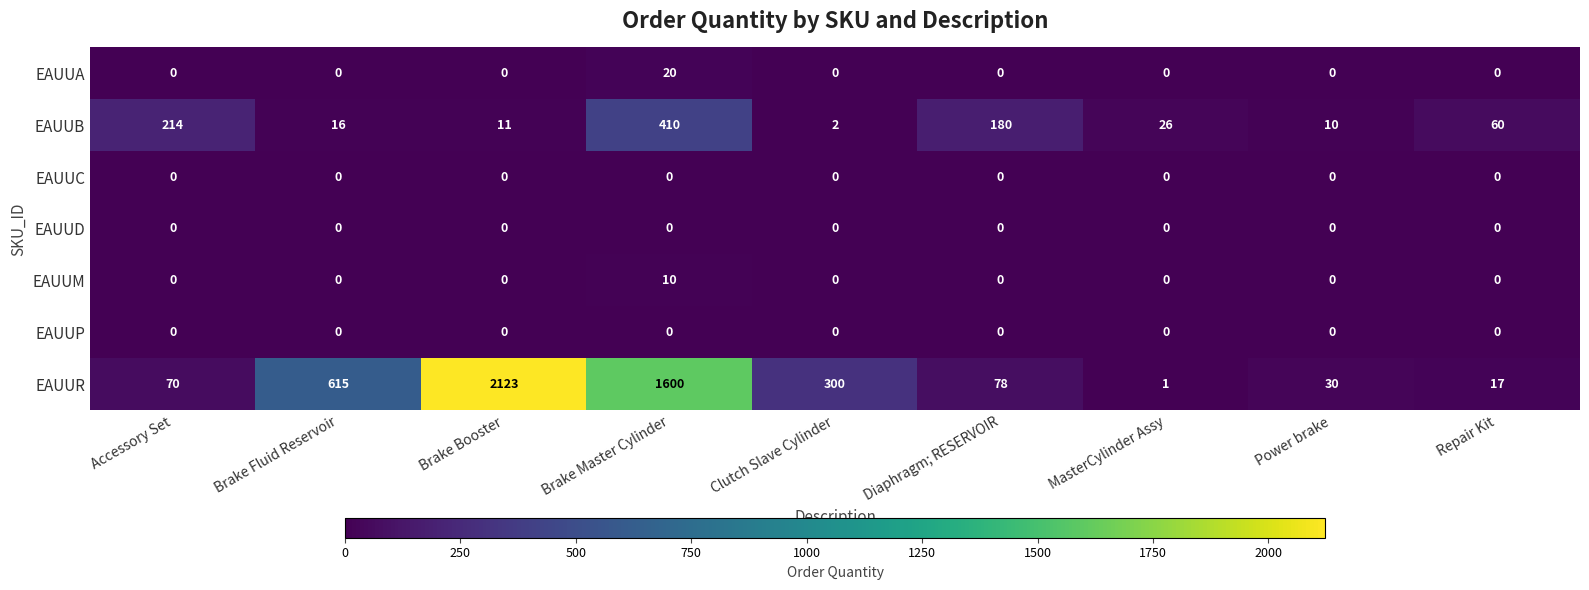

At which category is the sum across all series the highest?

Brake Booster